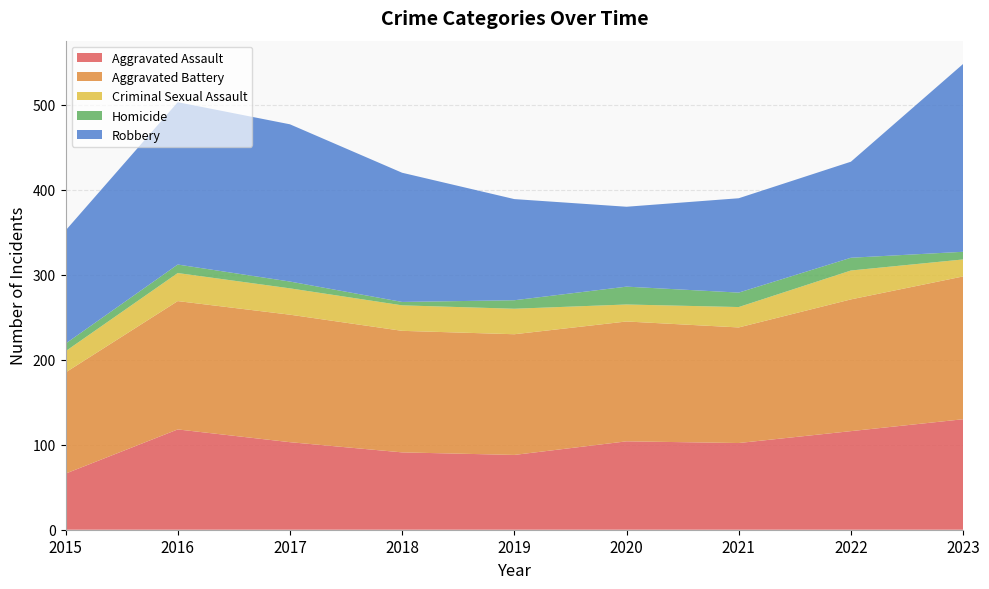

Reading left to right, list all the values displayed in this chart.

Aggravated Assault: 66	118	103	91	88	104	102	116	130
Aggravated Battery: 119	151	150	143	142	141	136	155	168
Criminal Sexual Assault: 25	33	31	30	30	20	24	34	20
Homicide: 9	10	8	4	10	21	17	15	9
Robbery: 133	191	185	152	119	94	111	113	221